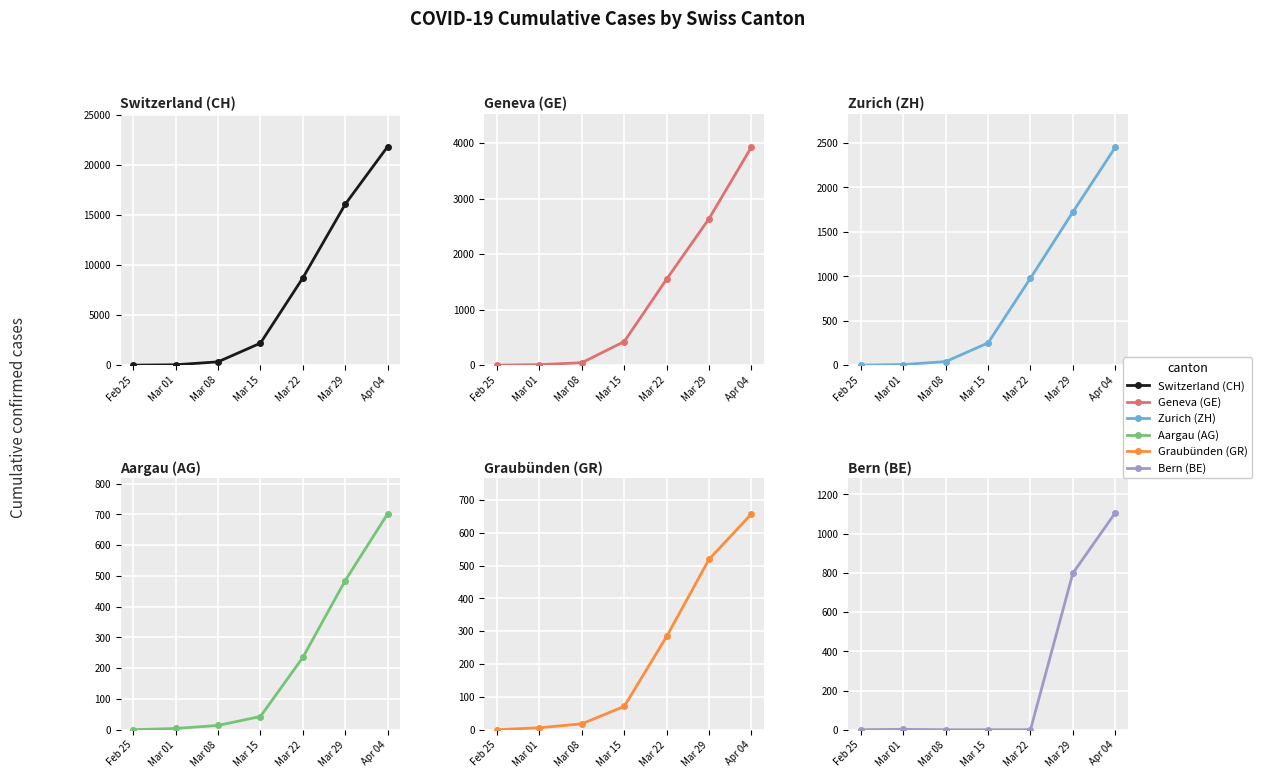

Reading right to left, extract all data points from this chart.

CH: Apr 04=21816	Mar 29=16062	Mar 22=8709	Mar 15=2196	Mar 08=332	Mar 01=38	Feb 25=0
GE: Apr 04=3928	Mar 29=2638	Mar 22=1549	Mar 15=425	Mar 08=44	Mar 01=9	Feb 25=0
ZH: Apr 04=2450	Mar 29=1722	Mar 22=978	Mar 15=250	Mar 08=40	Mar 01=7	Feb 25=0
AG: Apr 04=702	Mar 29=485	Mar 22=235	Mar 15=43	Mar 08=14	Mar 01=4	Feb 25=0
GR: Apr 04=657	Mar 29=519	Mar 22=284	Mar 15=71	Mar 08=18	Mar 01=6	Feb 25=0
BE: Apr 04=1106	Mar 29=798	Mar 22=0	Mar 15=0	Mar 08=0	Mar 01=2	Feb 25=0